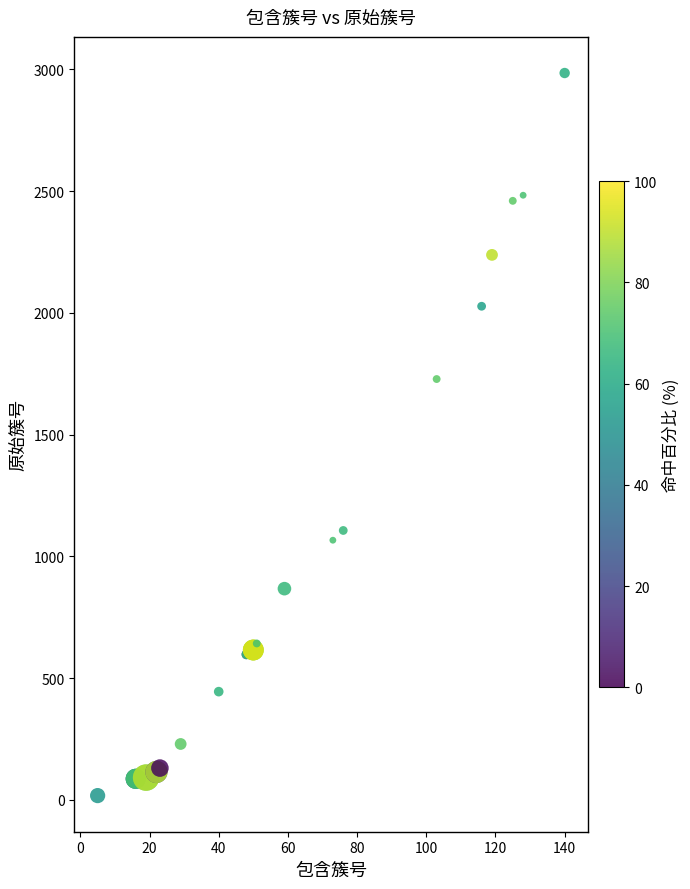

What Y value in the scatter plot is closest to 1501?

1728